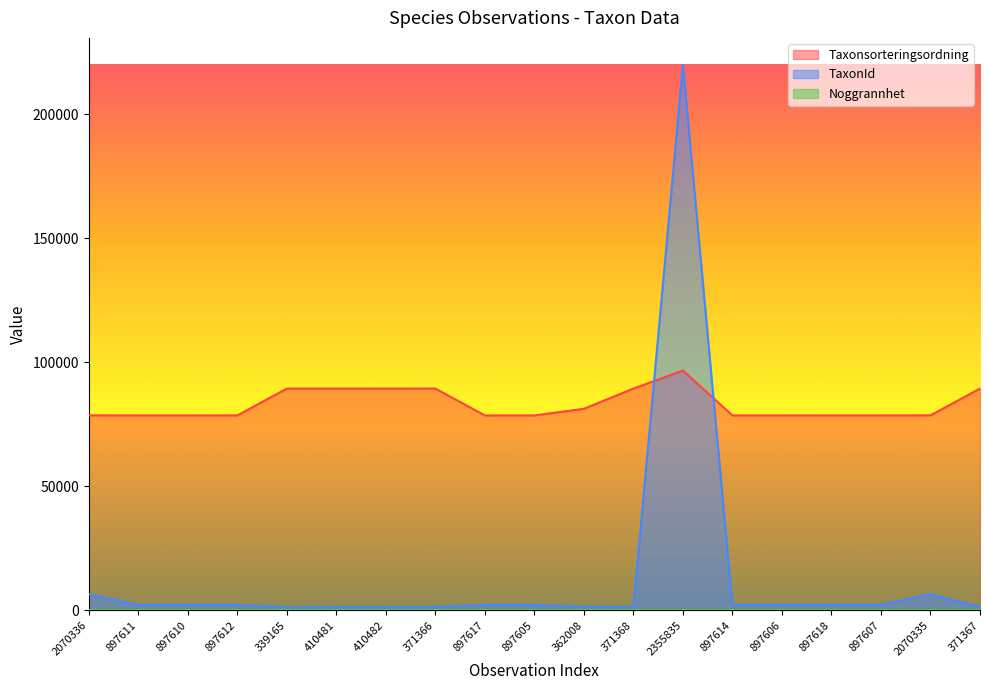

What is the difference between the Taxonsorteringsordning values at 2355835 and 897607?

18090